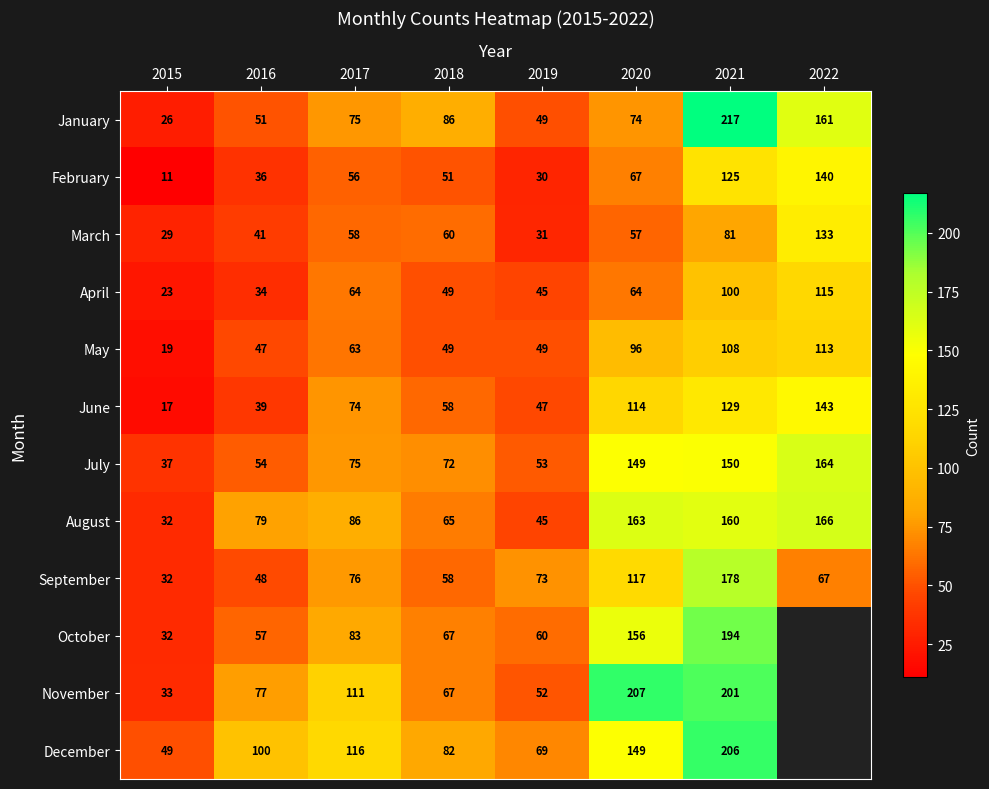

What is the total value across all series at 2021?

1849